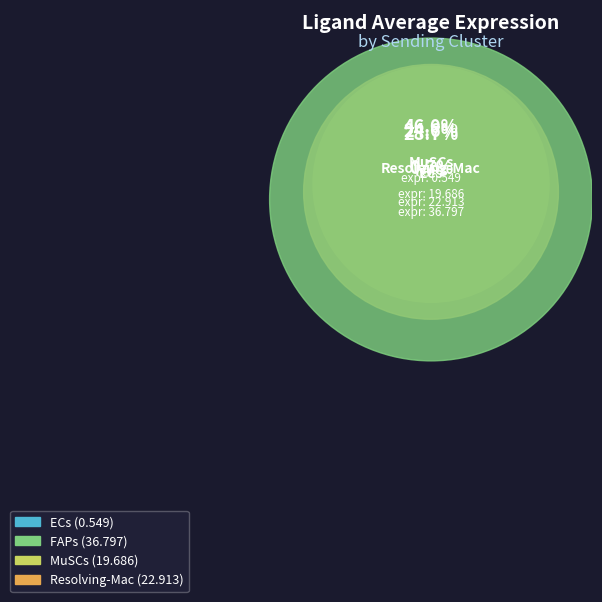

To the nearest percent, what percentage of the pie is MuSCs?

25%